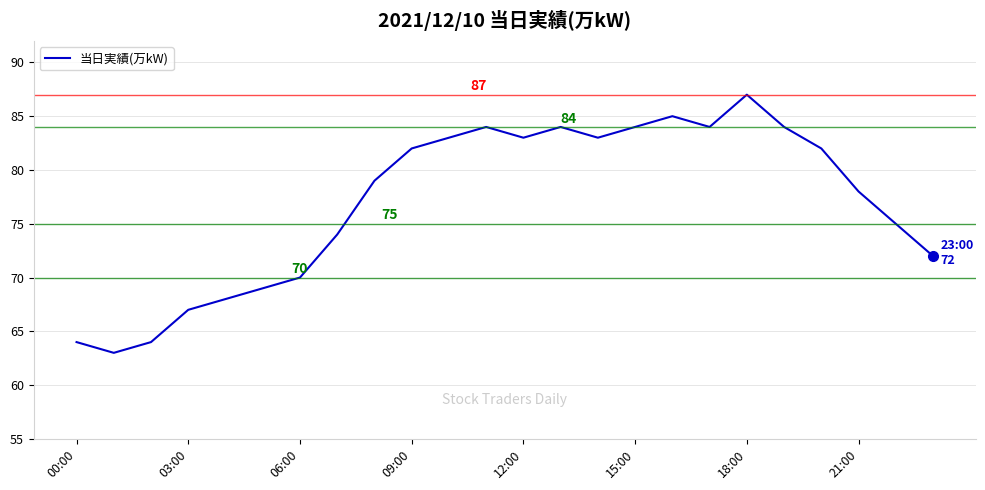

What is the smallest value displayed?

63